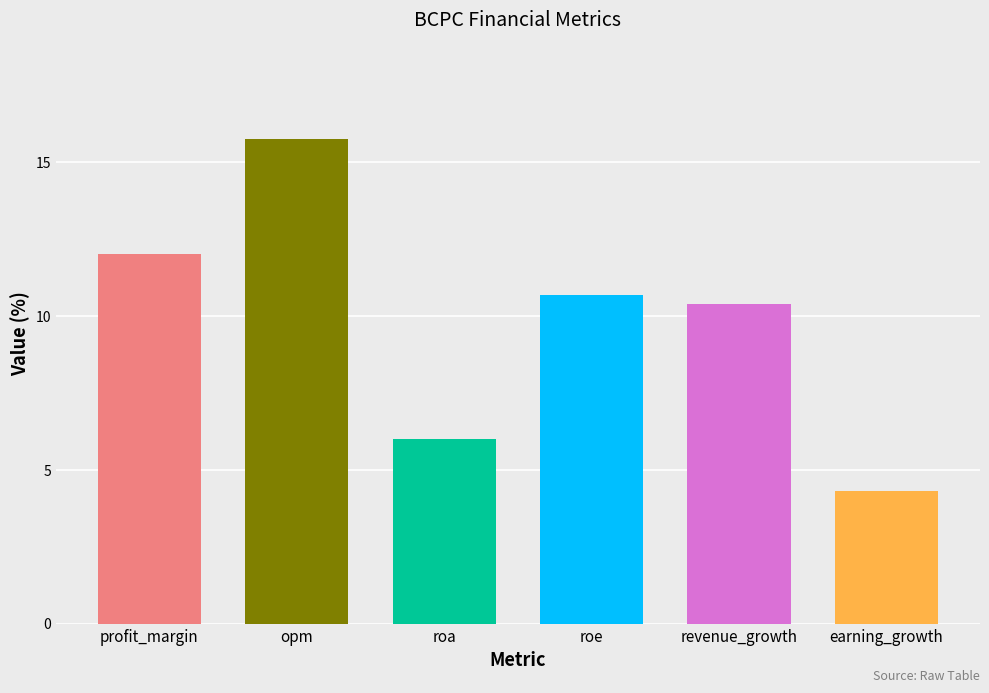

The value at revenue_growth is 6.8. True or false?

False